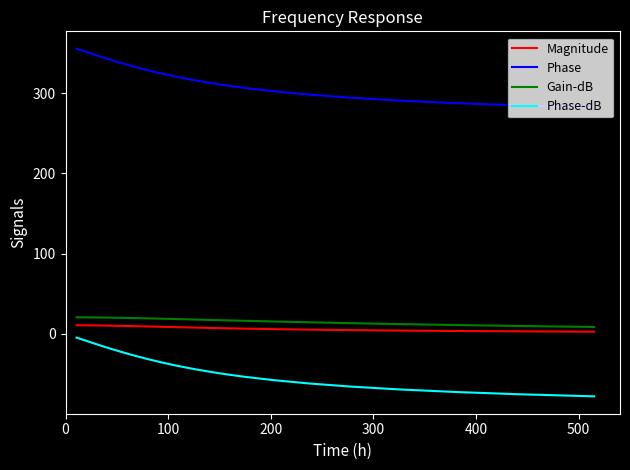

Which series has the largest total across all categories?

Phase